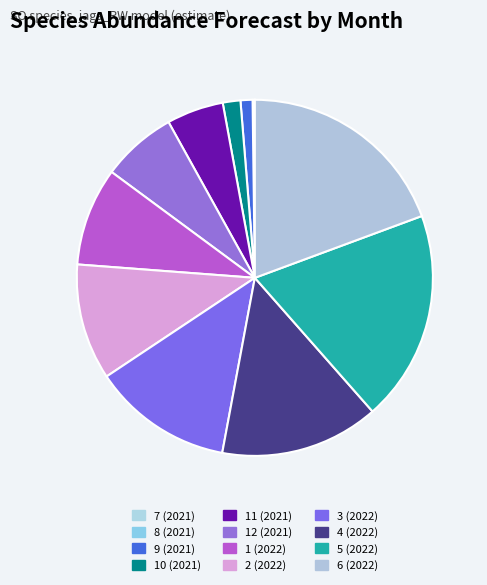

How many slices are in this pie chart?

12